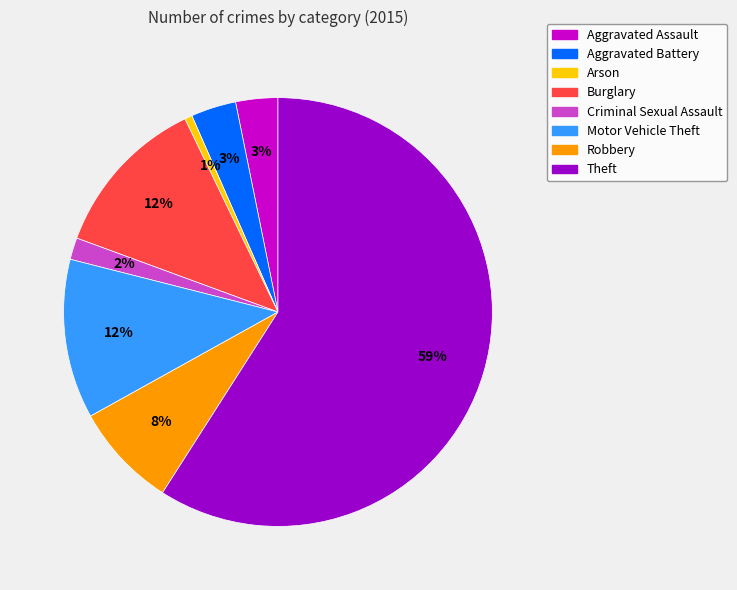

Does any single category account for the majority?

Yes